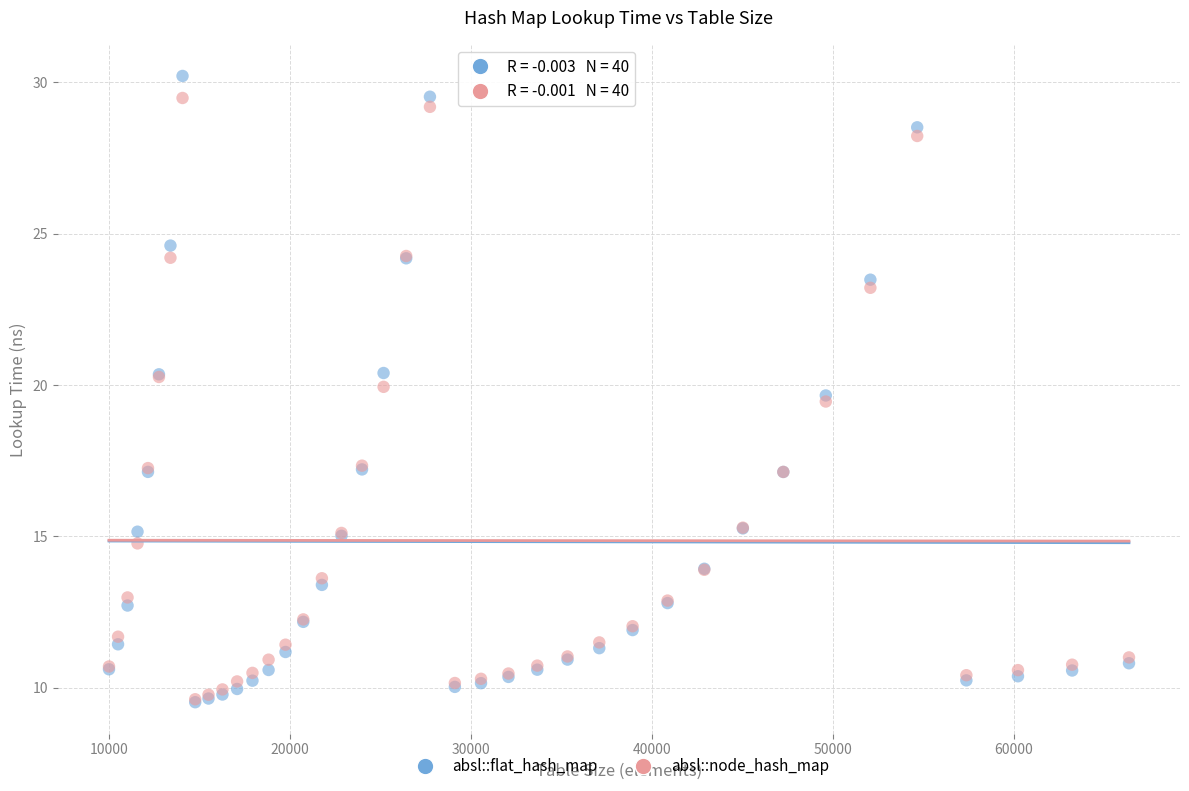

Which series contains the highest Y value?

absl::flat_hash_map